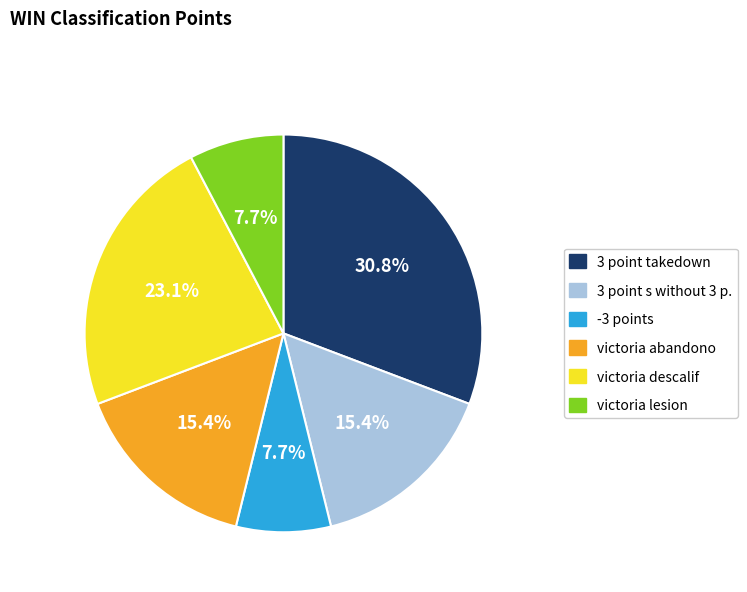

What percentage do -3 points and victoria abandono together represent?

23.1%